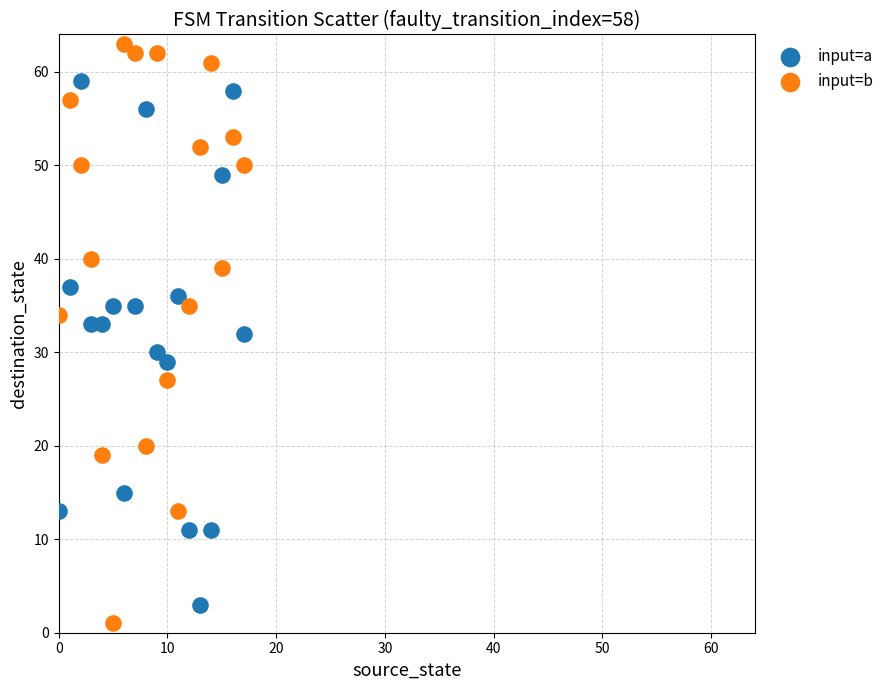

Which series has the largest Y range (max minus min)?

input=b